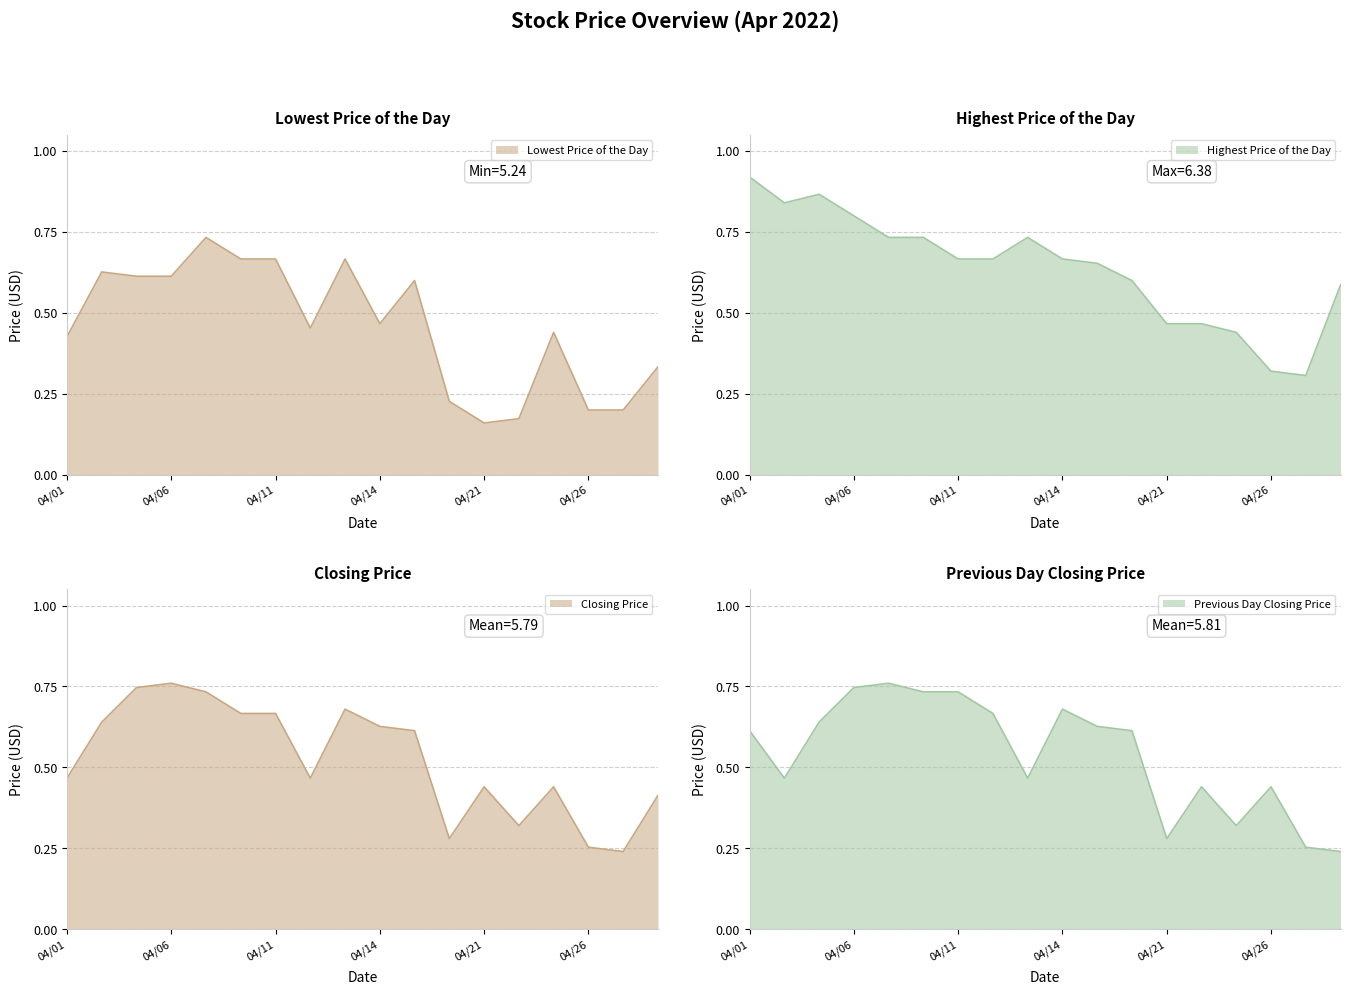

What is the highest value of the Highest Price of the Day series?

0.9